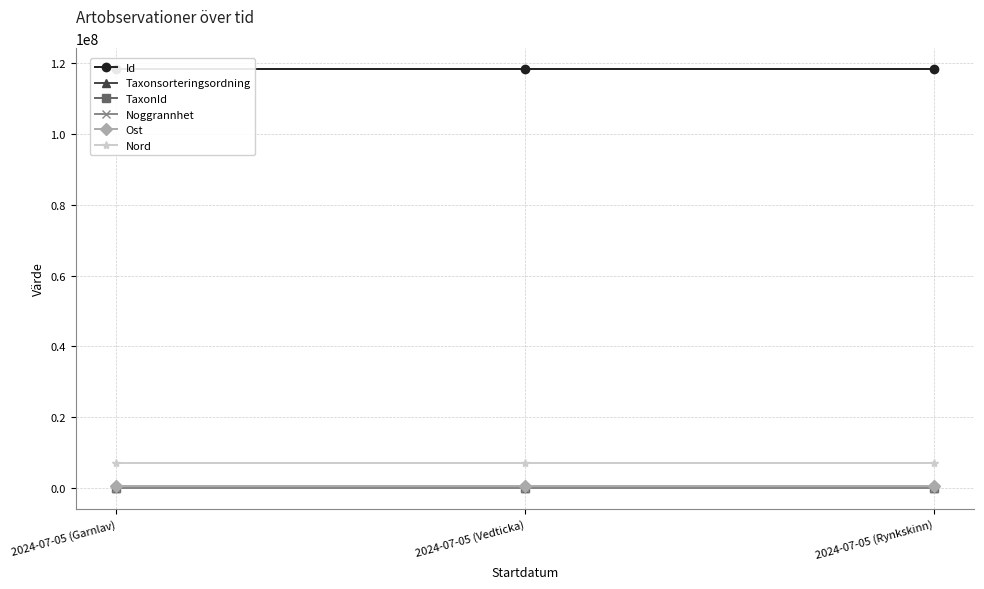

Does the chart have visible grid lines?

Yes